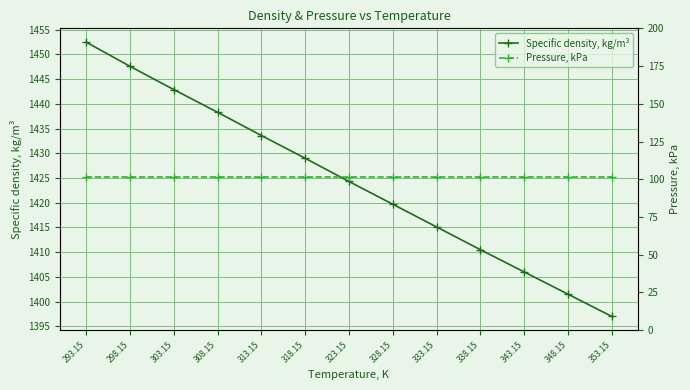

What is the label of the 4th point from the left?

308.15